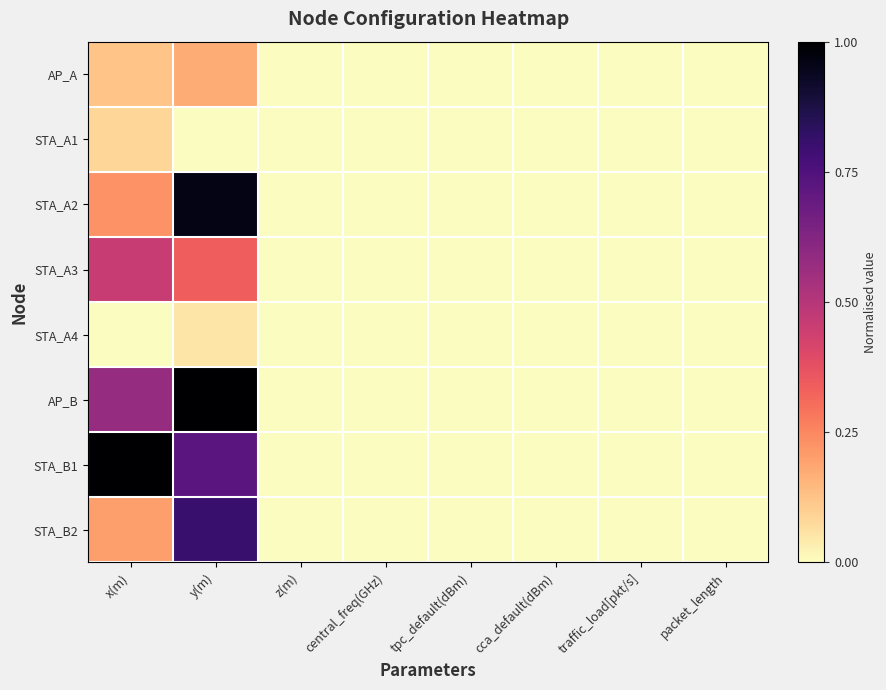

Reading left to right, extract all data points from this chart.

AP_A: x(m)=0.1	y(m)=0.2	z(m)=0.0	central_freq(GHz)=0.0	tpc_default(dBm)=0.0	cca_default(dBm)=0.0	traffic_load[pkt/s]=0.0	packet_length=0.0
STA_A1: x(m)=0.1	y(m)=0.0	z(m)=0.0	central_freq(GHz)=0.0	tpc_default(dBm)=0.0	cca_default(dBm)=0.0	traffic_load[pkt/s]=0.0	packet_length=0.0
STA_A2: x(m)=0.2	y(m)=1.0	z(m)=0.0	central_freq(GHz)=0.0	tpc_default(dBm)=0.0	cca_default(dBm)=0.0	traffic_load[pkt/s]=0.0	packet_length=0.0
STA_A3: x(m)=0.5	y(m)=0.3	z(m)=0.0	central_freq(GHz)=0.0	tpc_default(dBm)=0.0	cca_default(dBm)=0.0	traffic_load[pkt/s]=0.0	packet_length=0.0
STA_A4: x(m)=0.0	y(m)=0.1	z(m)=0.0	central_freq(GHz)=0.0	tpc_default(dBm)=0.0	cca_default(dBm)=0.0	traffic_load[pkt/s]=0.0	packet_length=0.0
AP_B: x(m)=0.6	y(m)=1.0	z(m)=0.0	central_freq(GHz)=0.0	tpc_default(dBm)=0.0	cca_default(dBm)=0.0	traffic_load[pkt/s]=0.0	packet_length=0.0
STA_B1: x(m)=1.0	y(m)=0.7	z(m)=0.0	central_freq(GHz)=0.0	tpc_default(dBm)=0.0	cca_default(dBm)=0.0	traffic_load[pkt/s]=0.0	packet_length=0.0
STA_B2: x(m)=0.2	y(m)=0.8	z(m)=0.0	central_freq(GHz)=0.0	tpc_default(dBm)=0.0	cca_default(dBm)=0.0	traffic_load[pkt/s]=0.0	packet_length=0.0